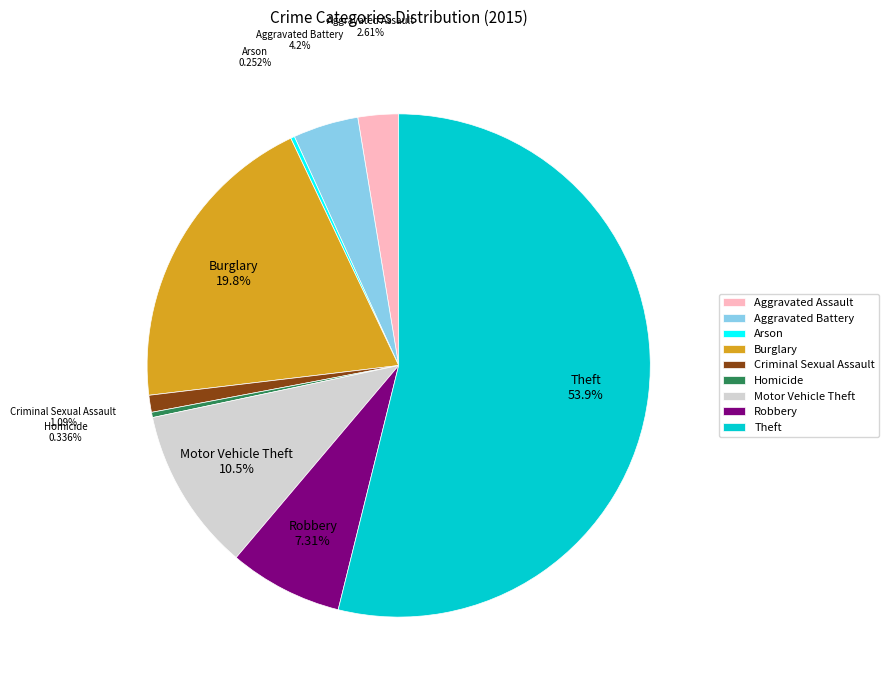

Do Homicide and Aggravated Battery together represent more than half of the pie?

No